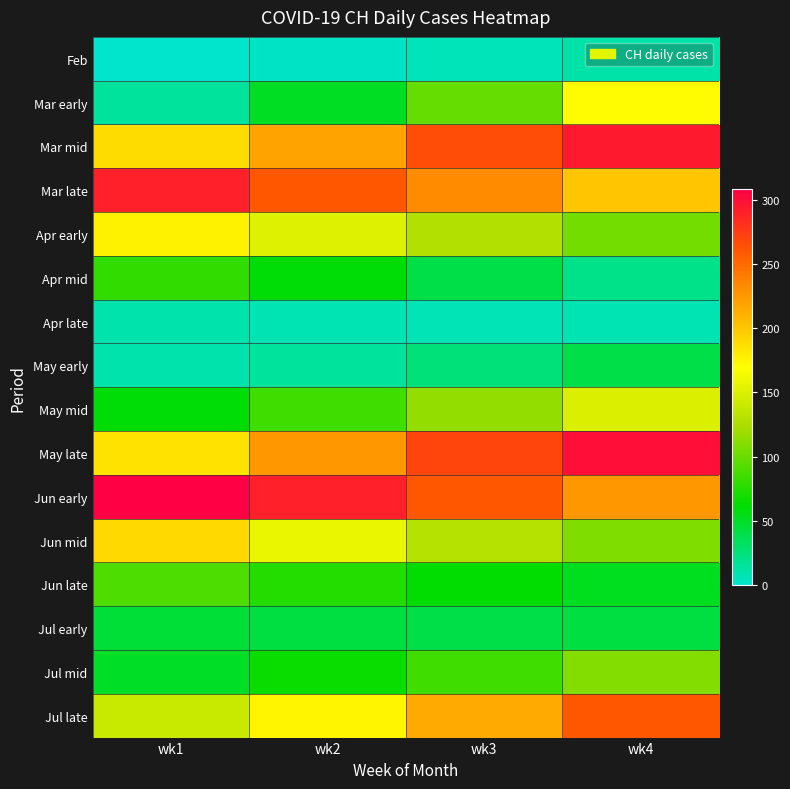

At which category is the sum across all series the highest?

wk4